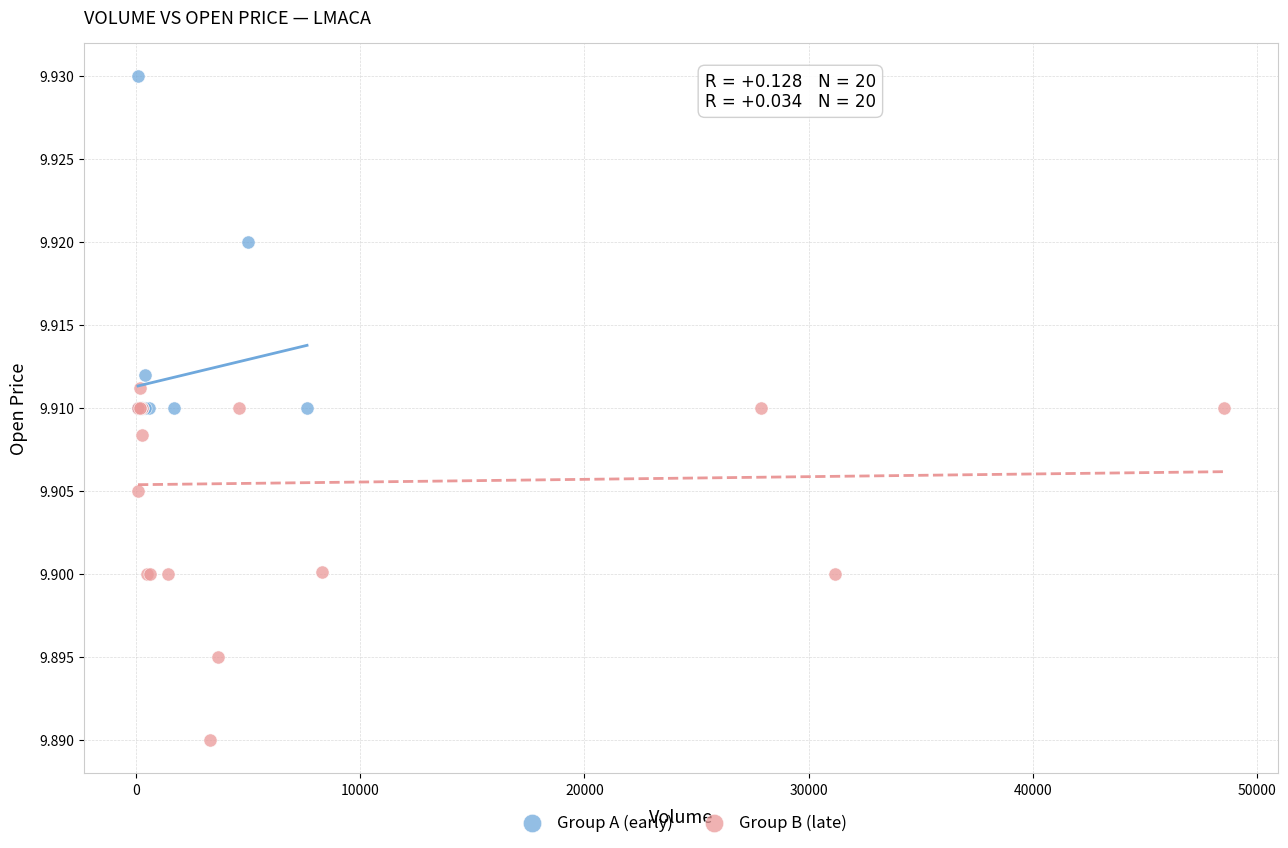

Which series reaches the maximum Y coordinate?

Group A (early)